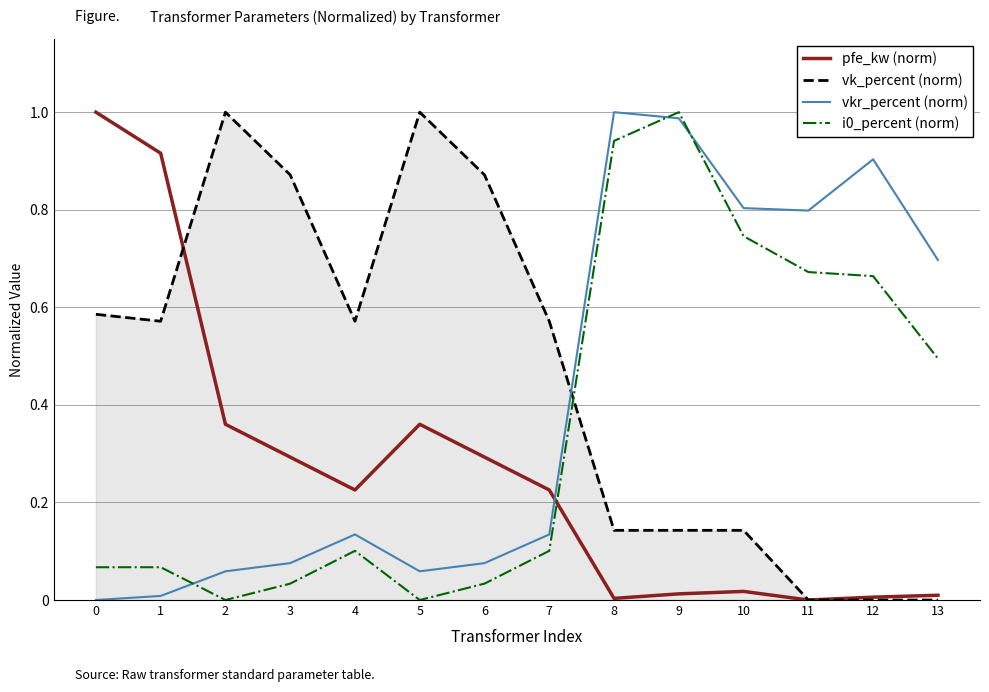

Between 0 and 11, which series saw the biggest shift?

pfe_kw (norm)